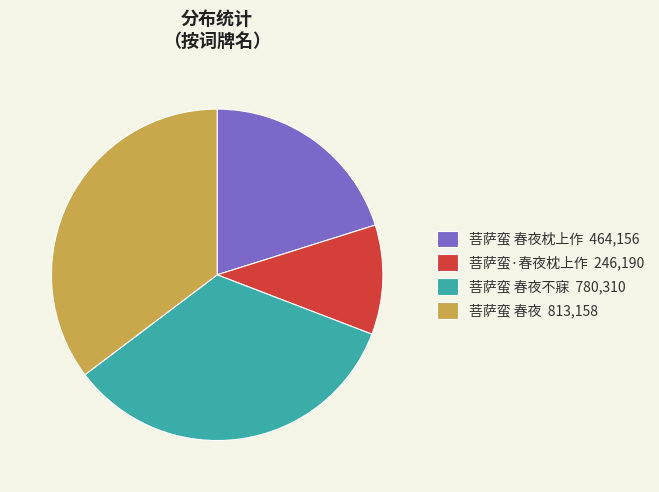

Which has a higher value, 菩萨蛮 春夜枕上作 464,156 or 菩萨蛮 春夜不寐 780,310?

菩萨蛮 春夜不寐 780,310